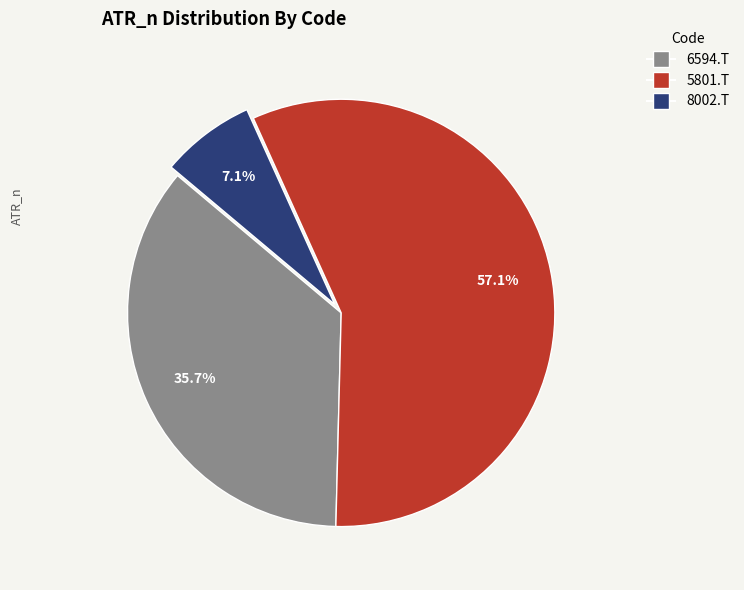

The 6594.T slice represents 28% of the pie. True or false?

False